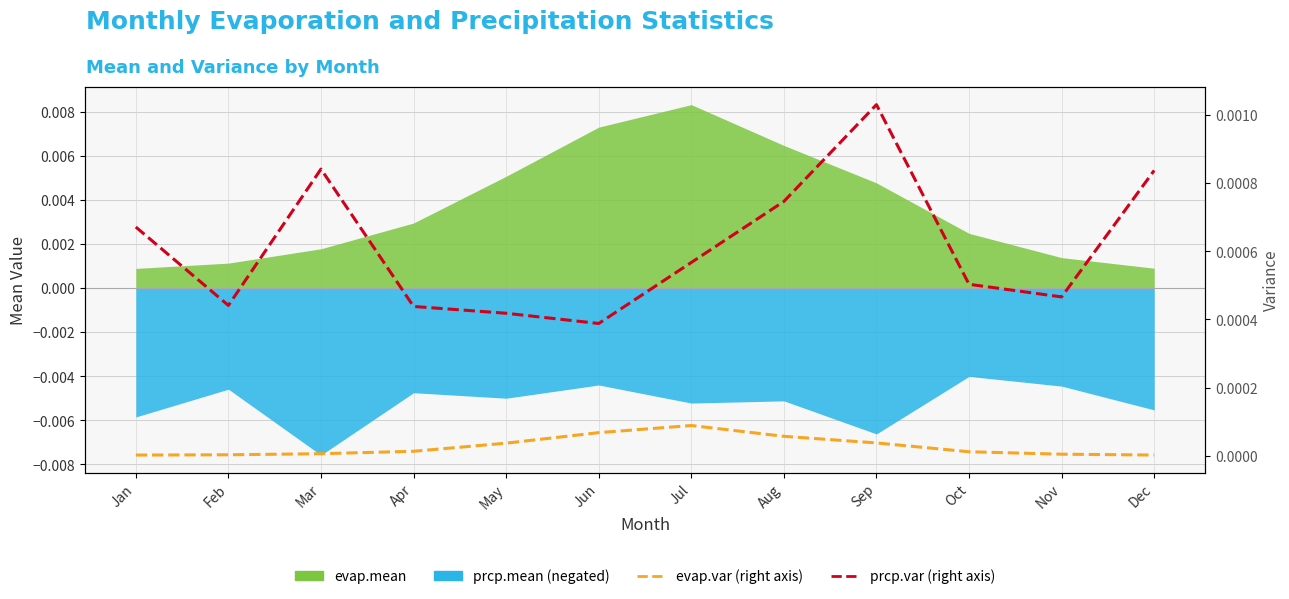

True or false: evap.var and prcp.var intersect in this chart.

False